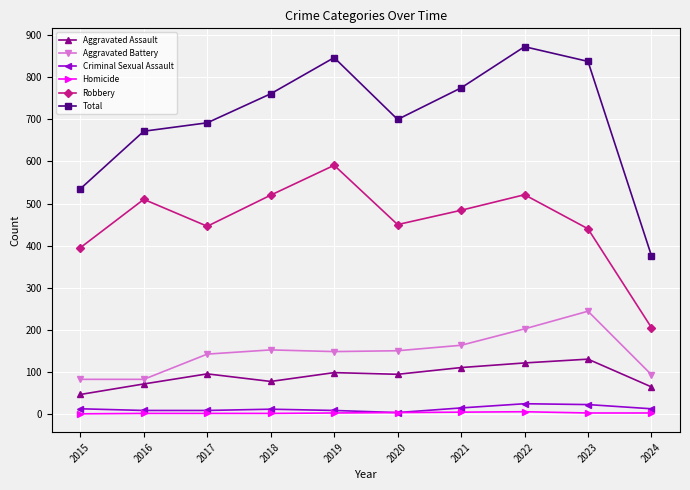

List the series in order of their peak value, lowest first.

Homicide, Criminal Sexual Assault, Aggravated Assault, Aggravated Battery, Robbery, Total